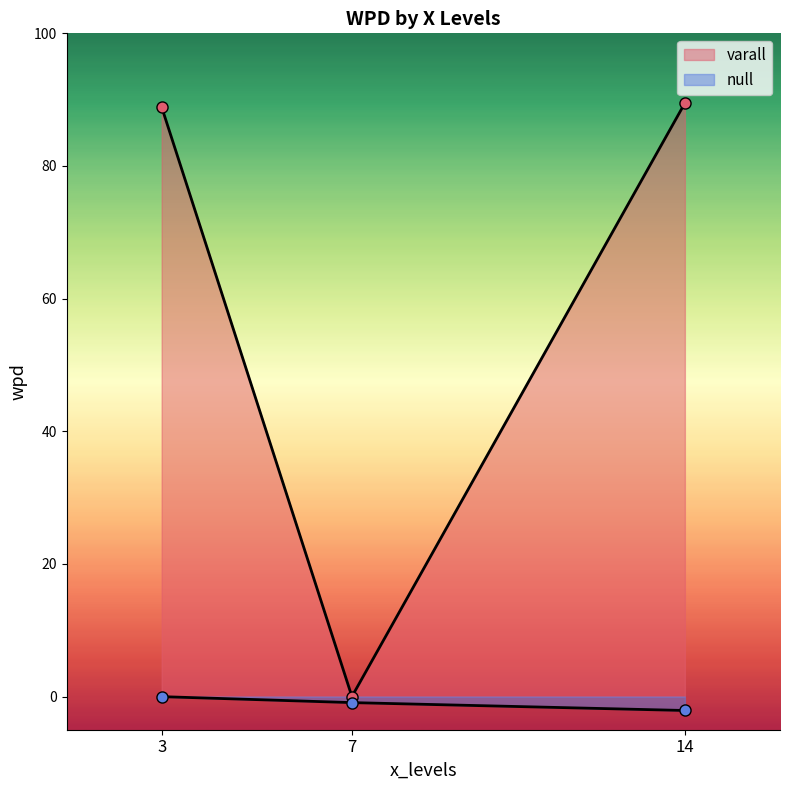

Reading left to right, transcribe all the data shown in this chart.

varall: 88.9	0.0	89.5
null: -0.0	-0.9	-2.1